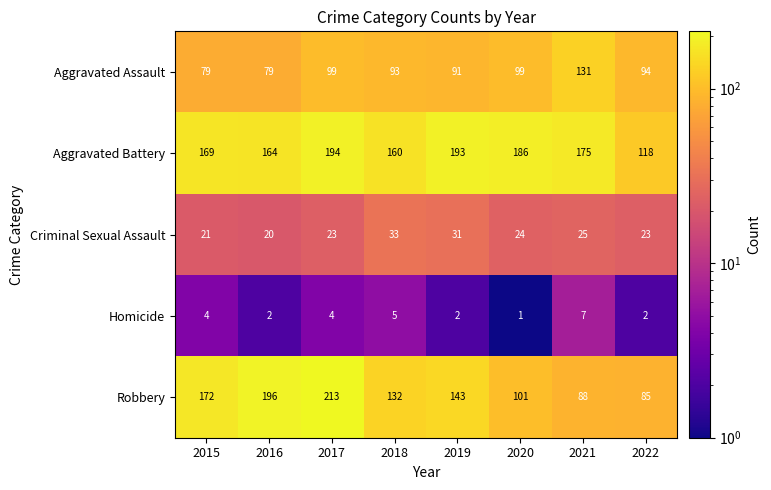

Which category has the lowest value in the Homicide series?

2020